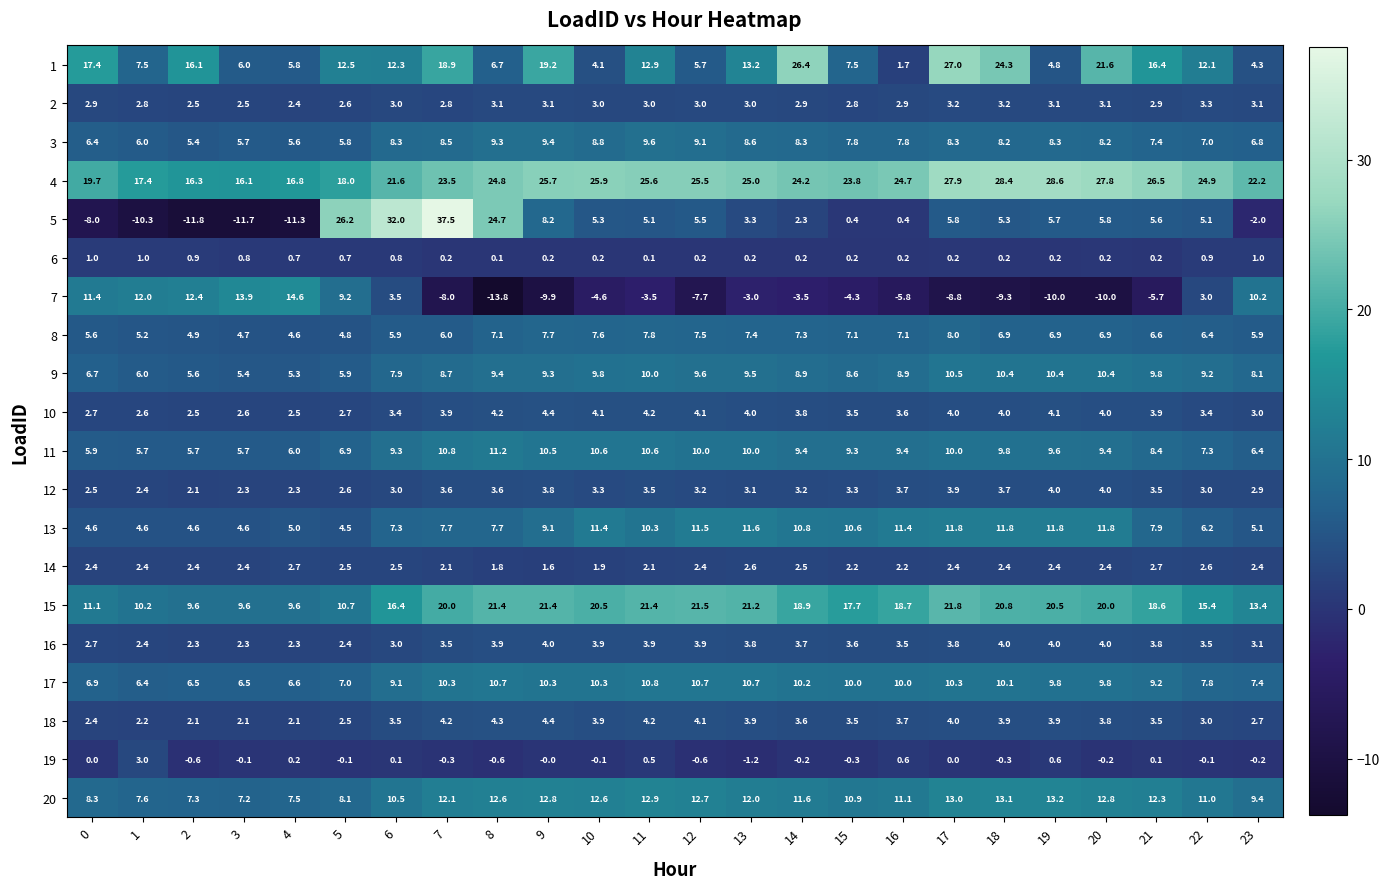

Rank the series at 13 from highest to lowest value.

4, 15, 1, 20, 13, 17, 11, 9, 3, 8, 10, 18, 16, 5, 12, 2, 14, 6, 19, 7